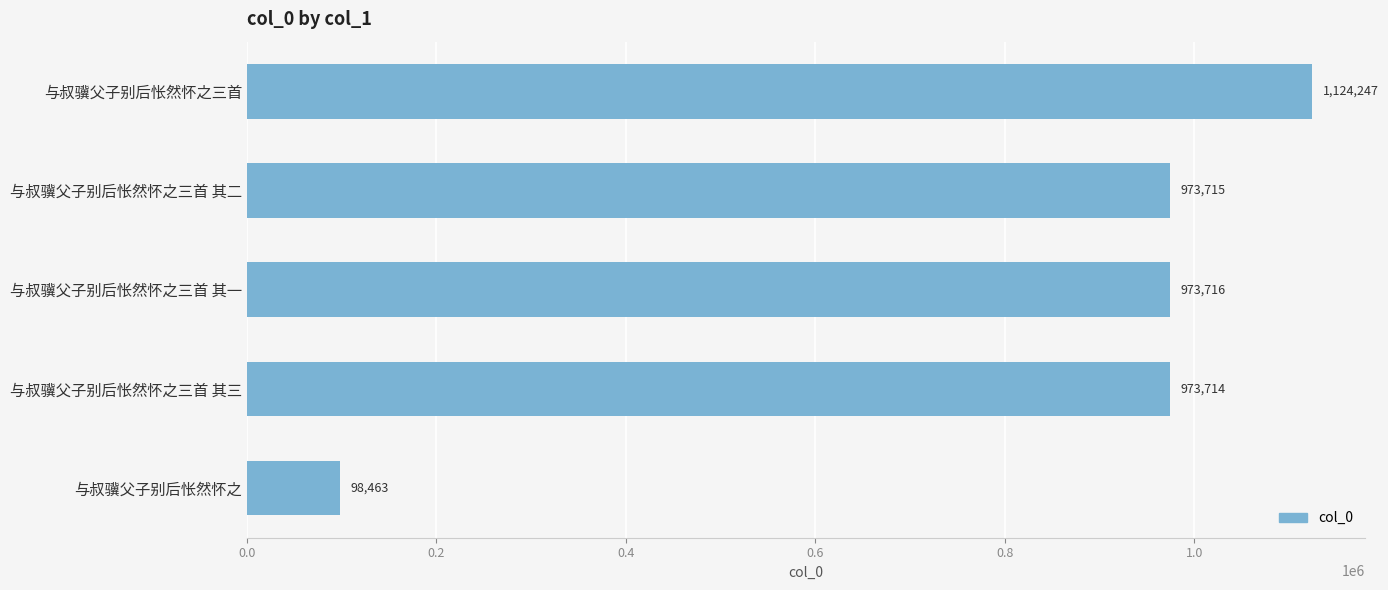

Rank the categories by value from lowest to highest.

与叔骥父子别后怅然怀之, 与叔骥父子别后怅然怀之三首 其三, 与叔骥父子别后怅然怀之三首 其二, 与叔骥父子别后怅然怀之三首 其一, 与叔骥父子别后怅然怀之三首